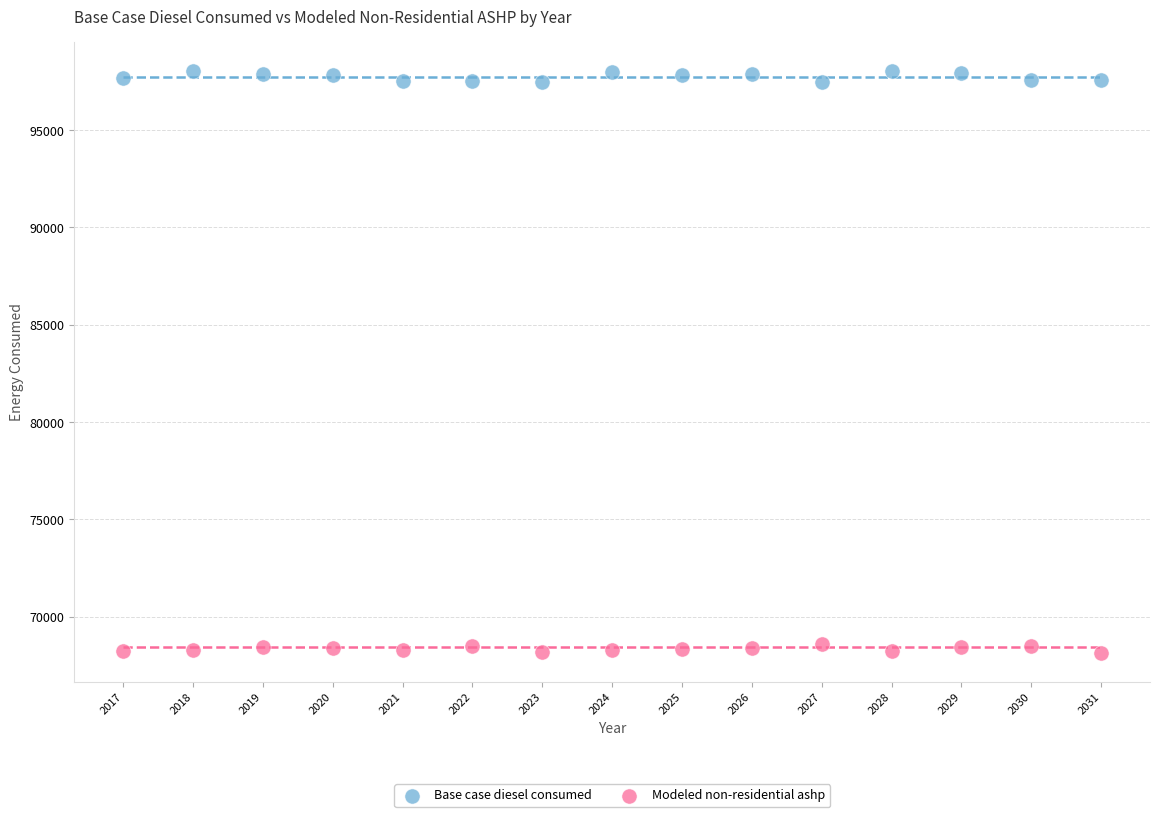

What is the X range (max minus min) for the scatter plot?

14.0